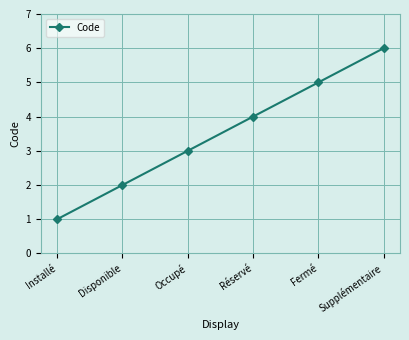

Reading right to left, transcribe all the data shown in this chart.

Supplémentaire=6	Fermé=5	Réservé=4	Occupé=3	Disponible=2	Installé=1